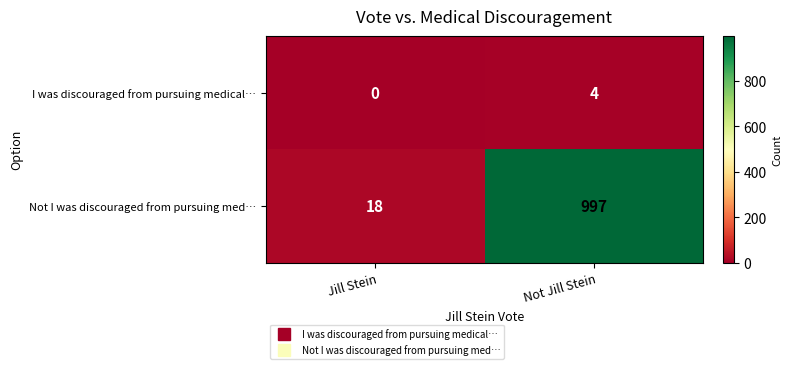

Which series changed the most between Jill Stein and Not Jill Stein?

Not I was discouraged from pursuing med…